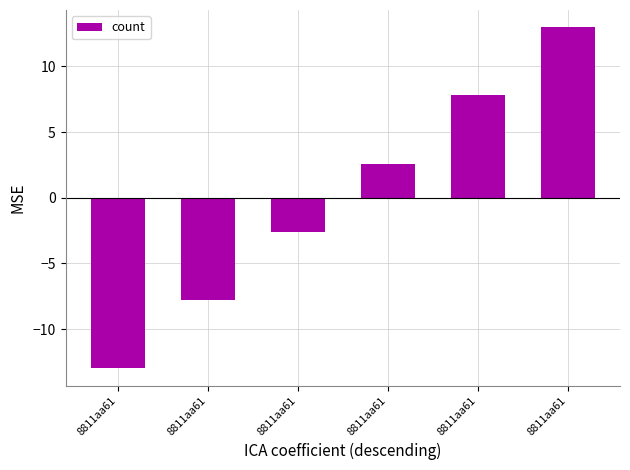

Between 8811aa61 and 8811aa61, which is larger?

8811aa61